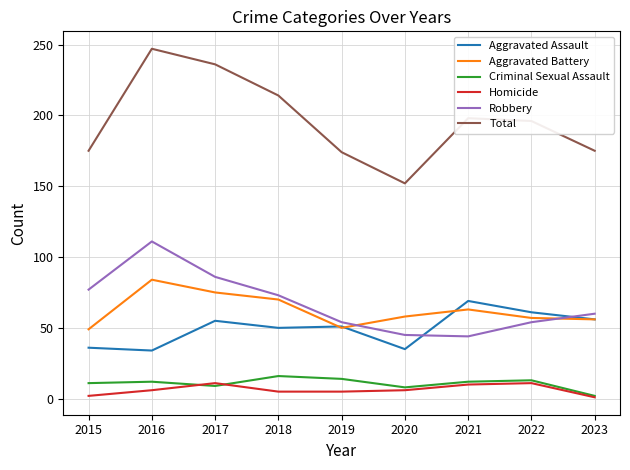

What is the highest value of the Homicide series?

11